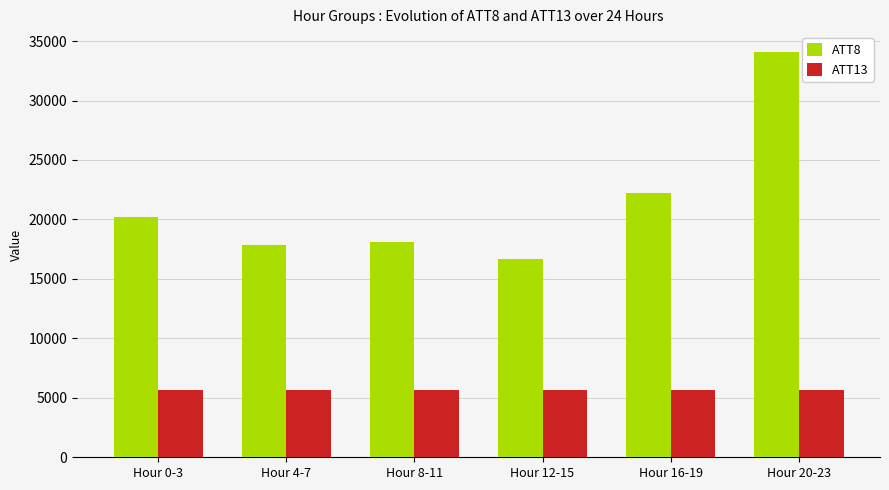

The value of ATT8 at Hour 0-3 is 20200.0. True or false?

True